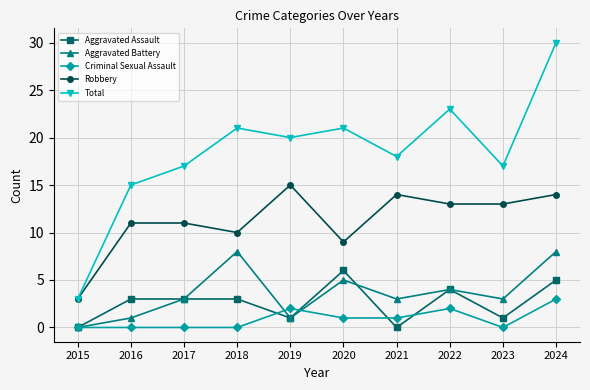

Does the chart display data point markers on the line(s)?

Yes